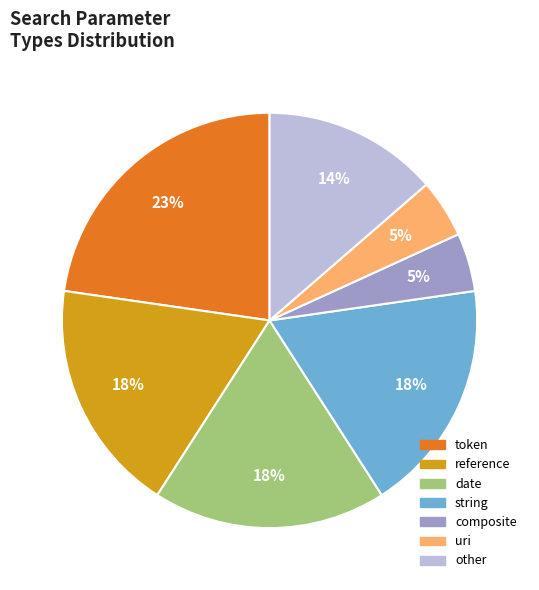

Do string and uri together represent more than half of the pie?

No